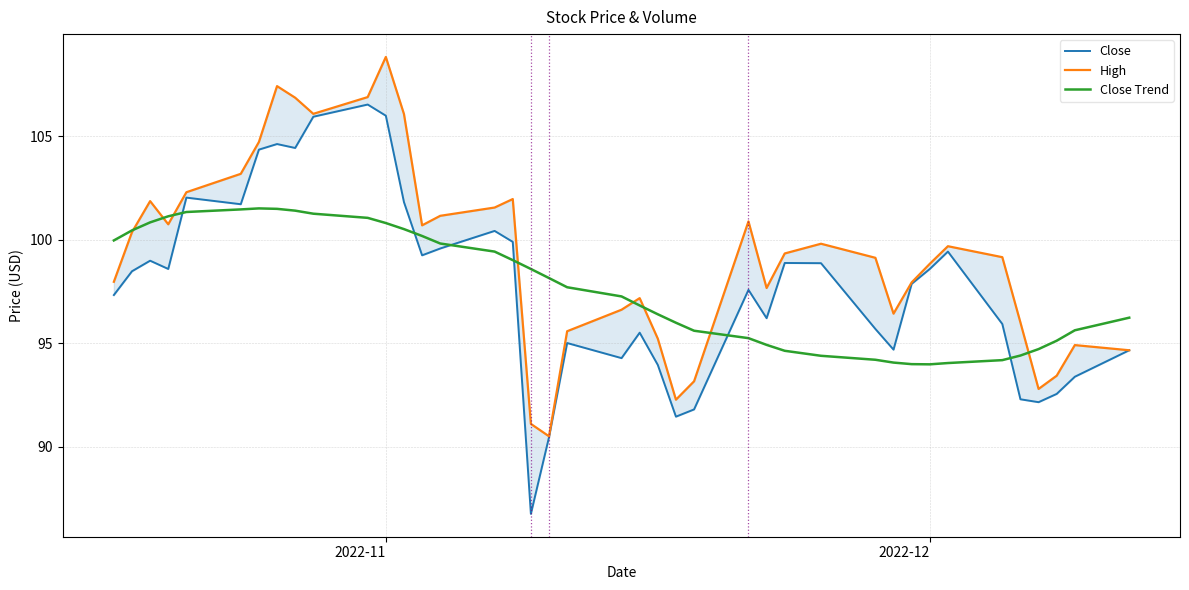

Which series has the largest total across all categories?

High